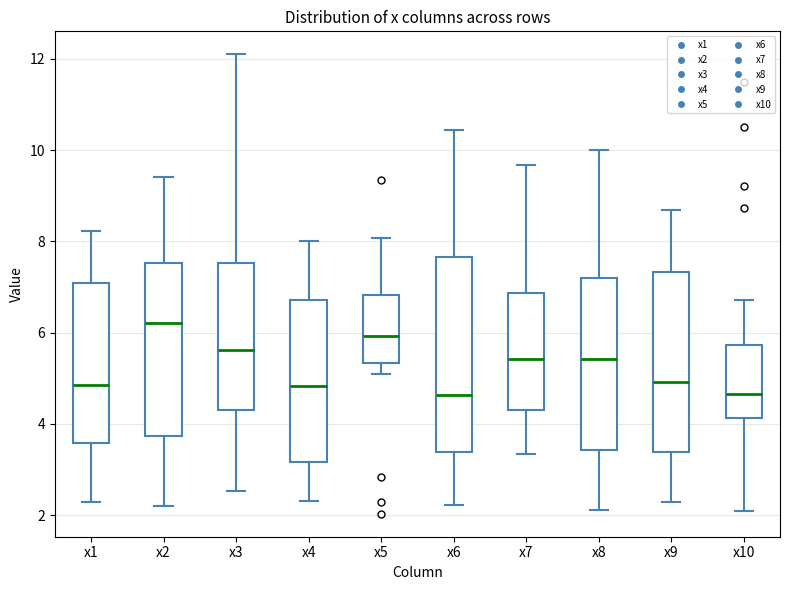

Which box is the tallest, from its lower edge to its upper edge?

x6